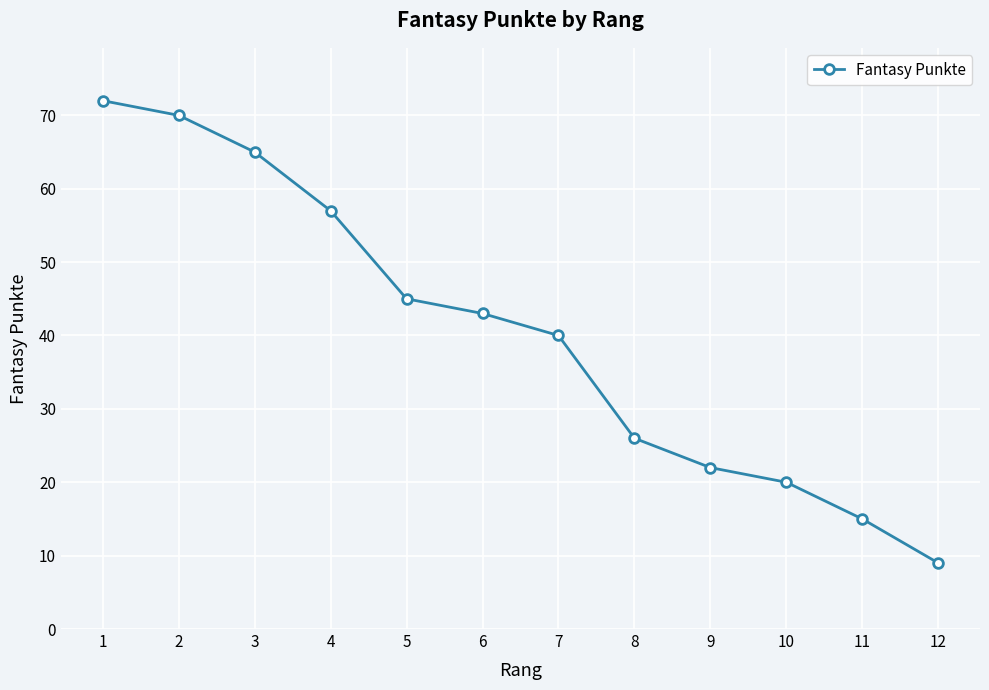

The value at 6 is 14. True or false?

False